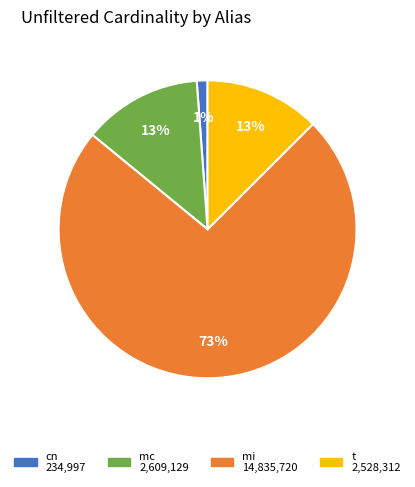

Which slice is the largest?

mi